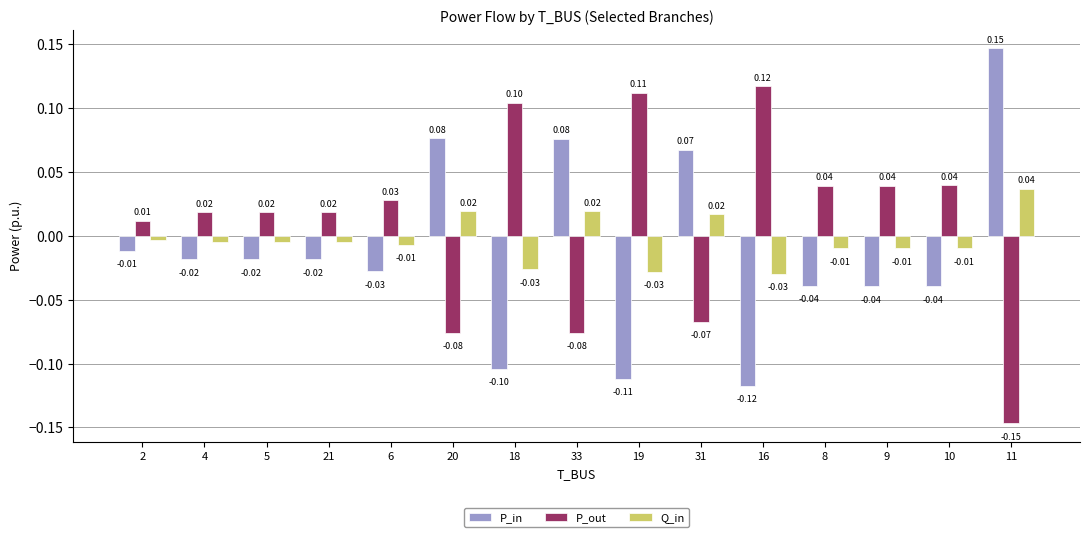

Rank the series at 16 from lowest to highest value.

P_in, Q_in, P_out